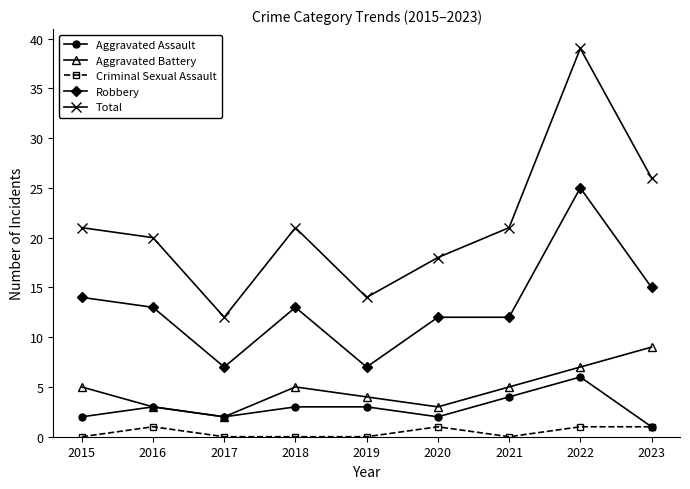

Which series has the largest total across all categories?

Total